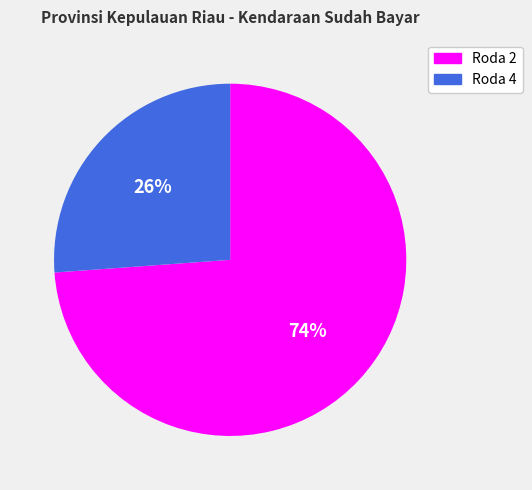

Between Roda 4 and Roda 2, which is larger?

Roda 2